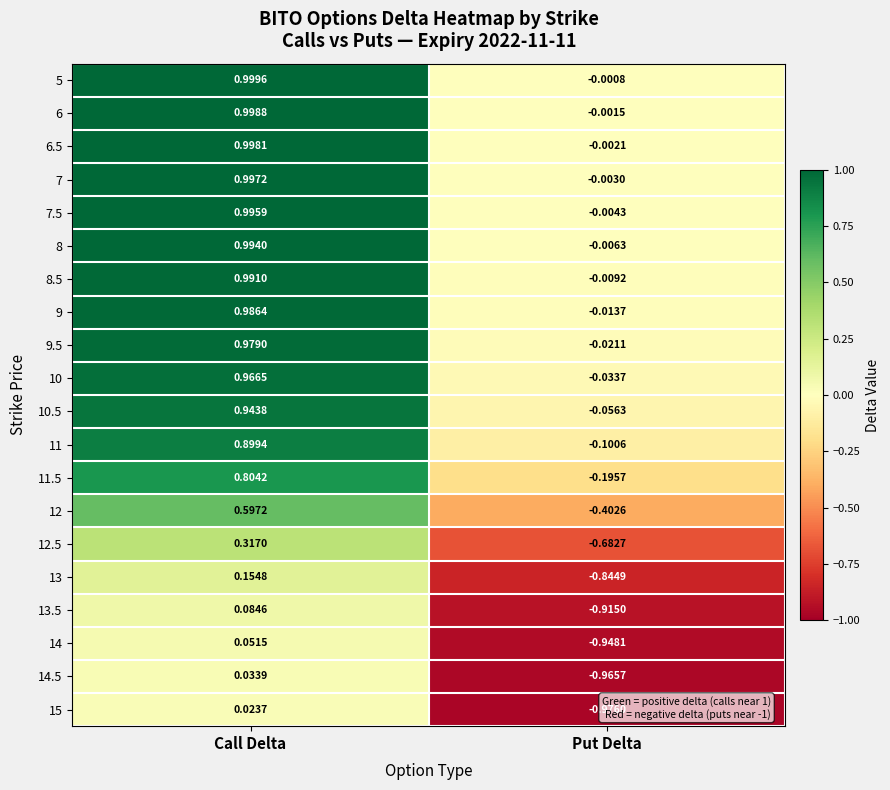

List the labels in order of 8 value, smallest first.

Put Delta, Call Delta